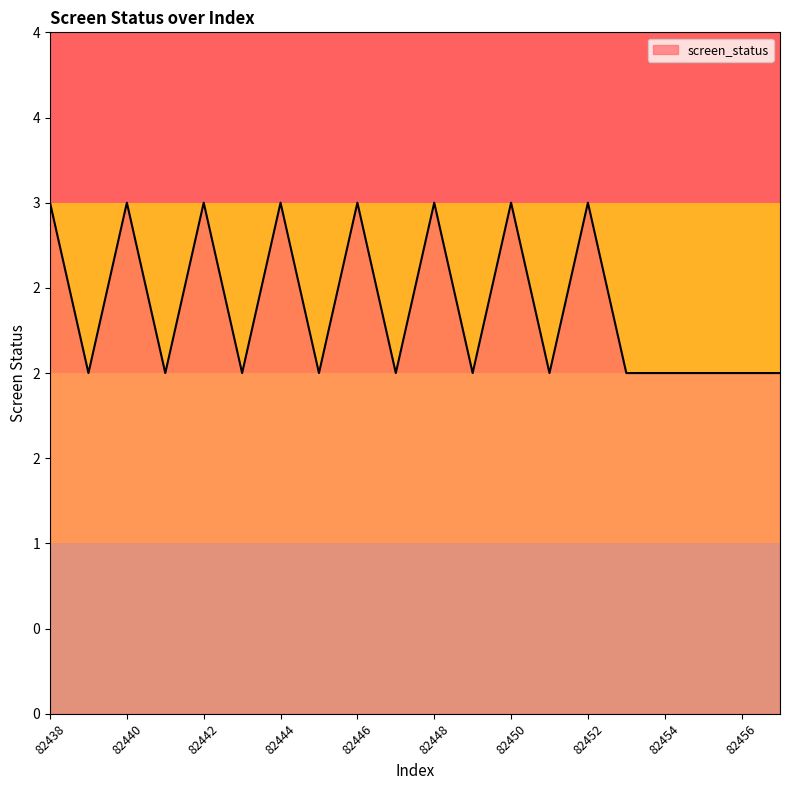

What is the difference between the maximum and minimum values?

1